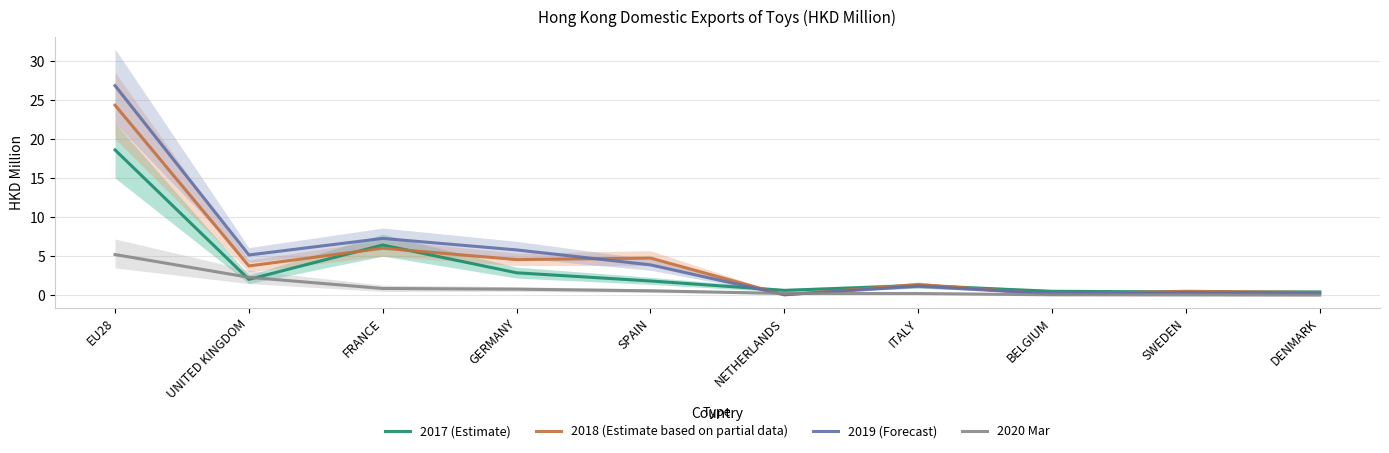

What is the value of the 2020 Mar point at the 3rd from the left?

0.9